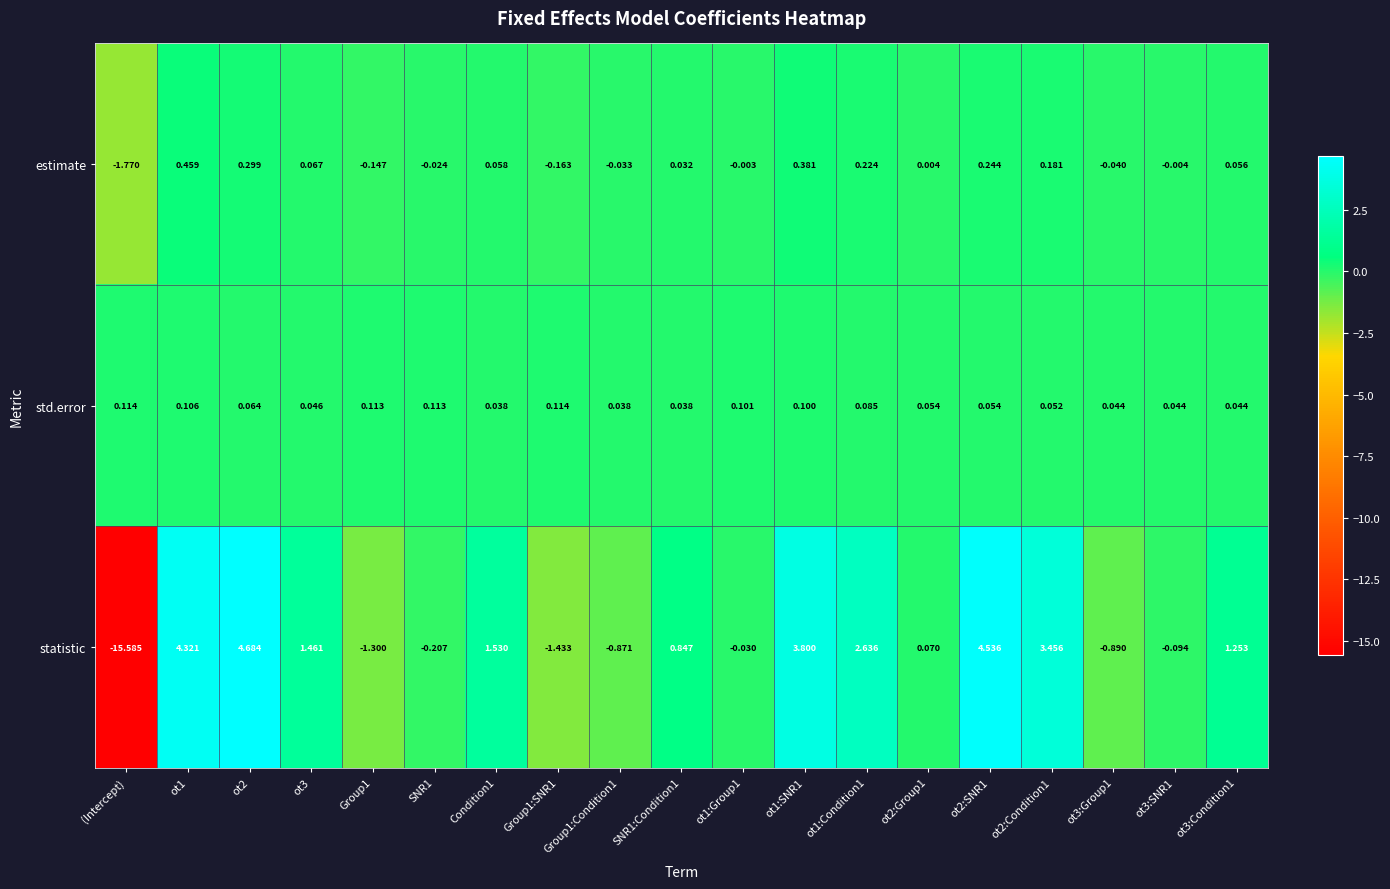

Which category has the lowest value in the statistic series?

(Intercept)